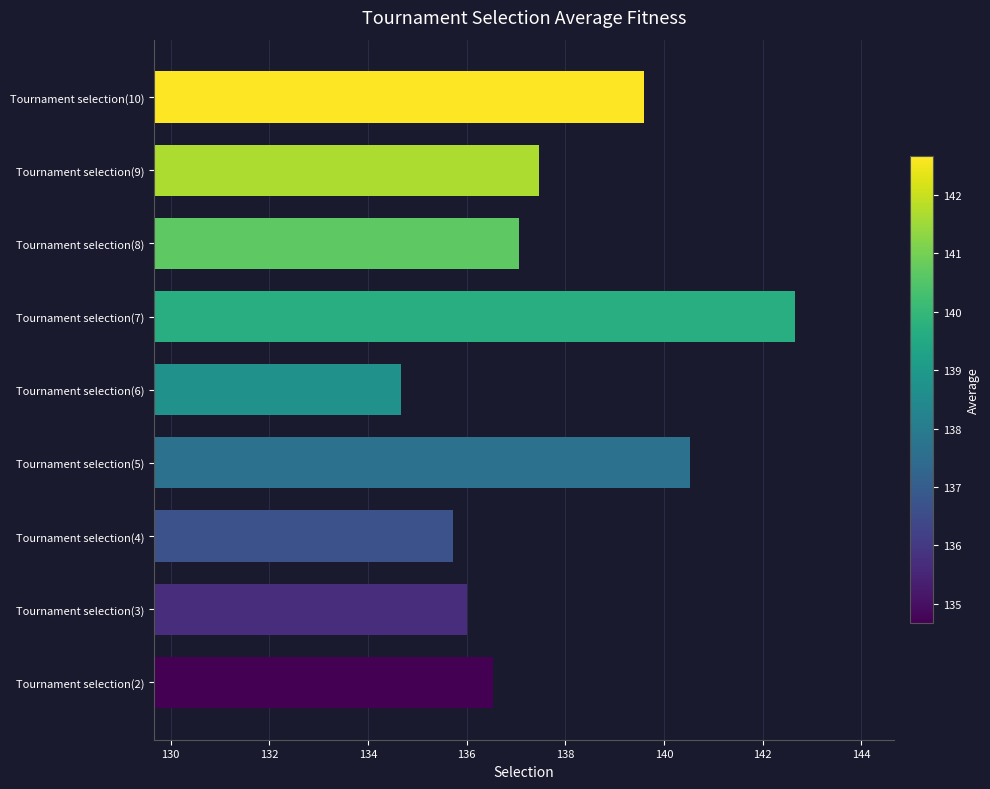

Between Tournament selection(2) and Tournament selection(5), which is larger?

Tournament selection(5)